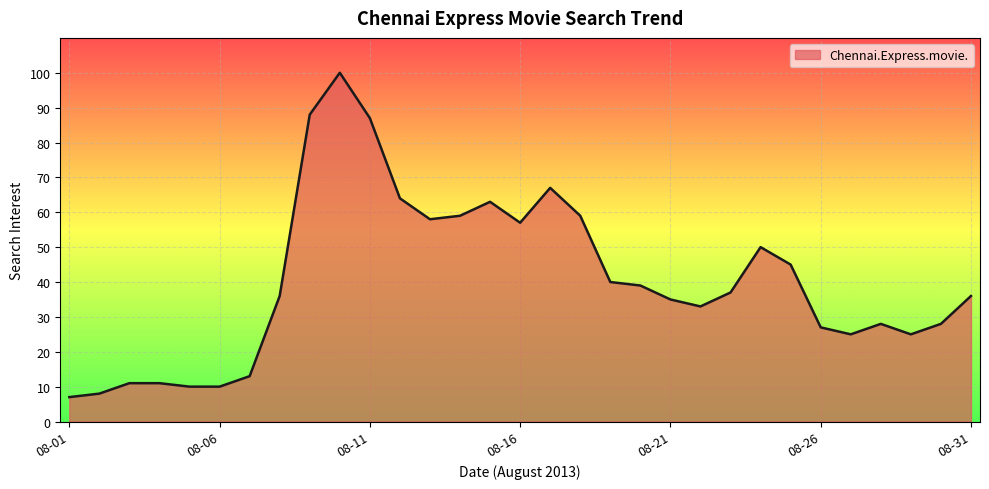

What is the maximum value shown in the chart?

100